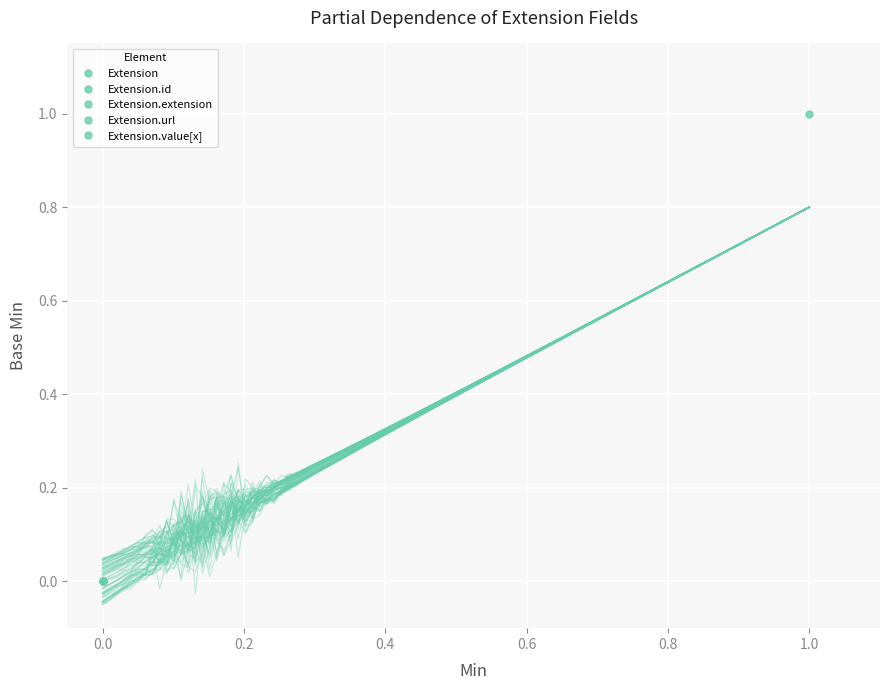

Which series changed the most between Min and Base Min?

Extension